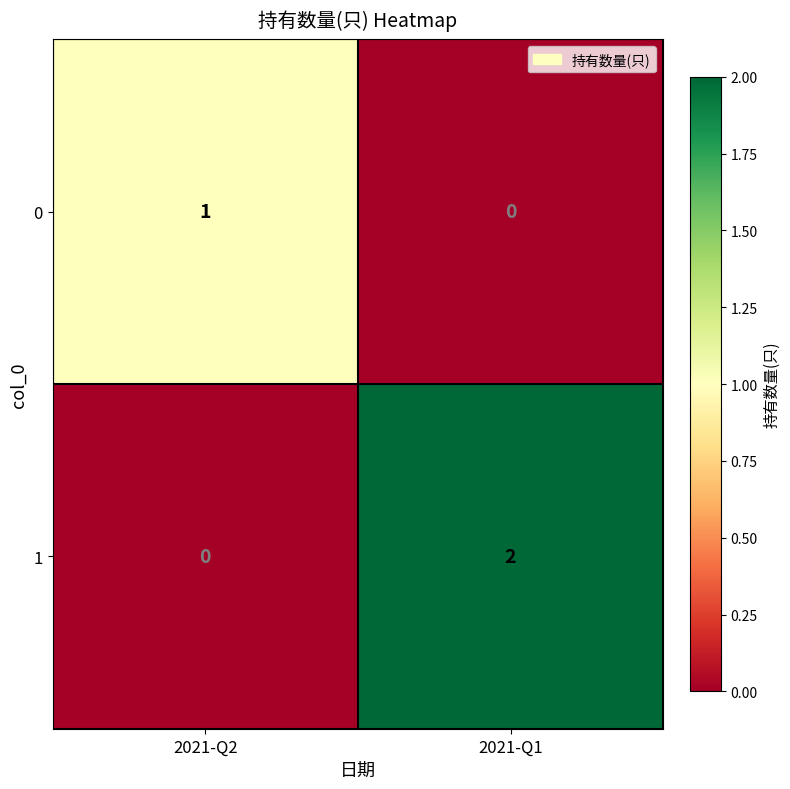

At which category is the sum across all series the highest?

2021-Q1